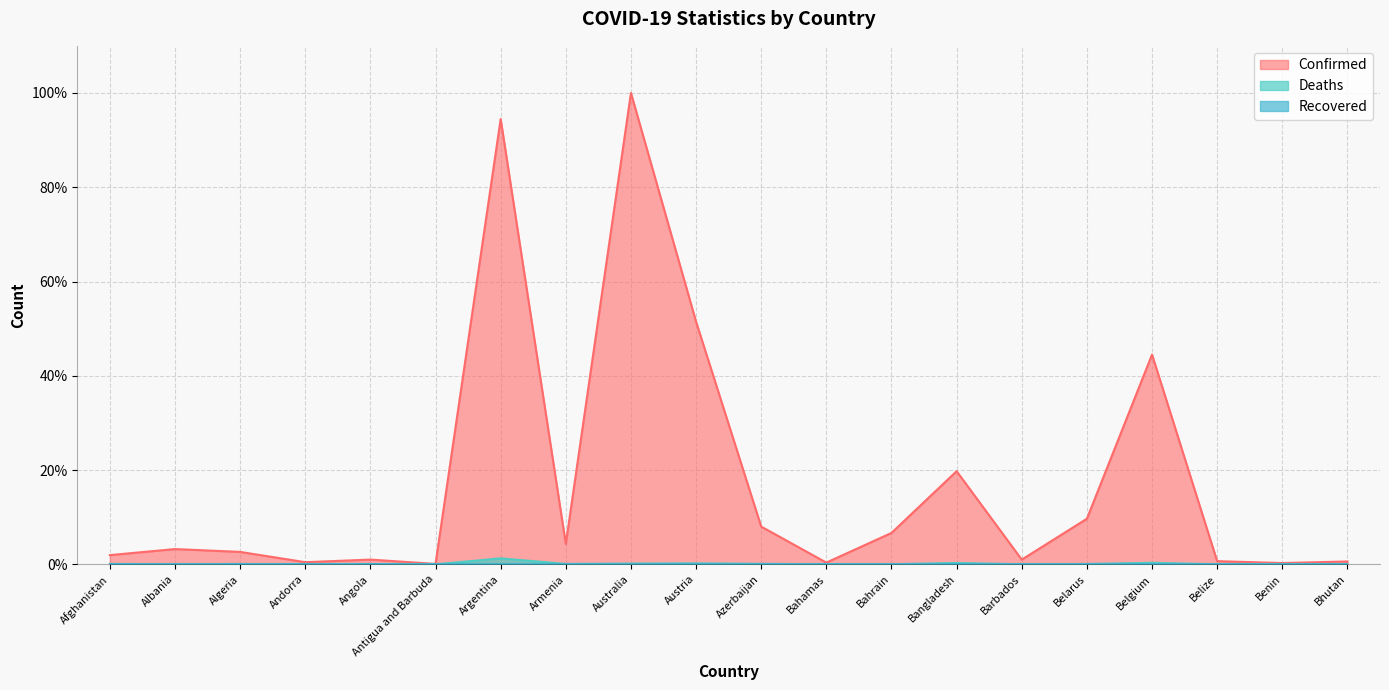

What is the label of the 11th point from the left?

Azerbaijan